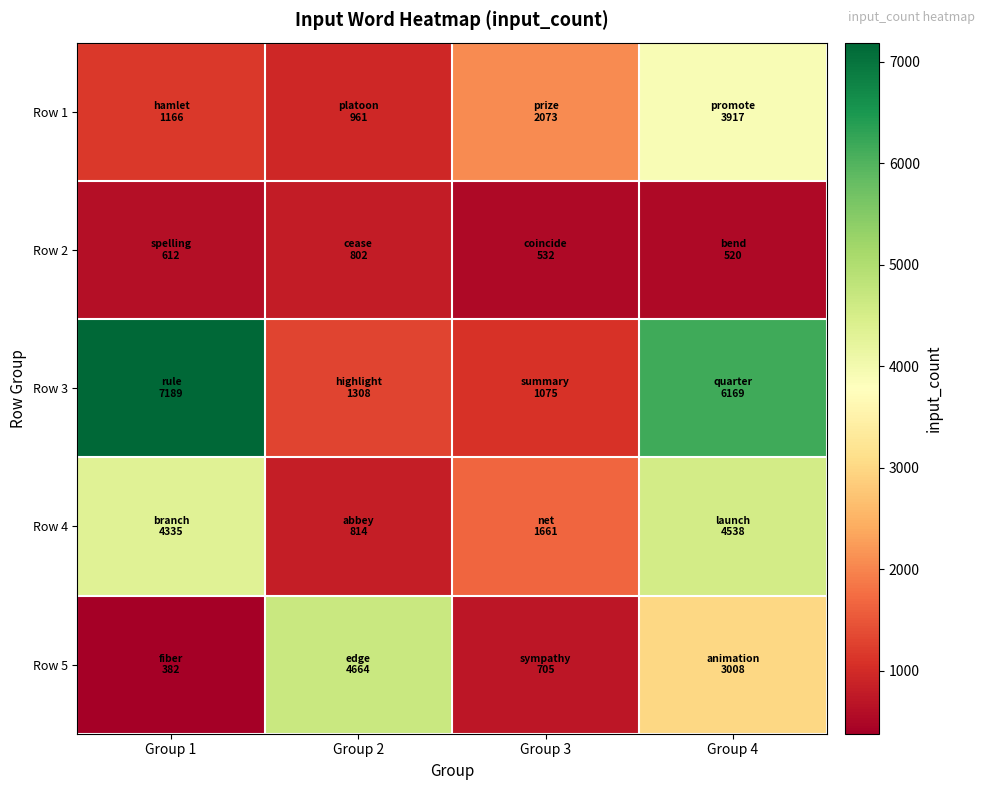

Which category has the highest value across all series?

Group 1